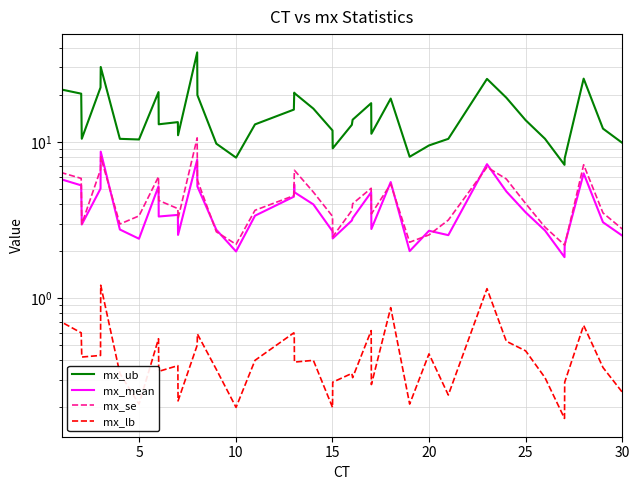

What are all the series names shown in the legend?

mx_ub, mx_mean, mx_se, mx_lb